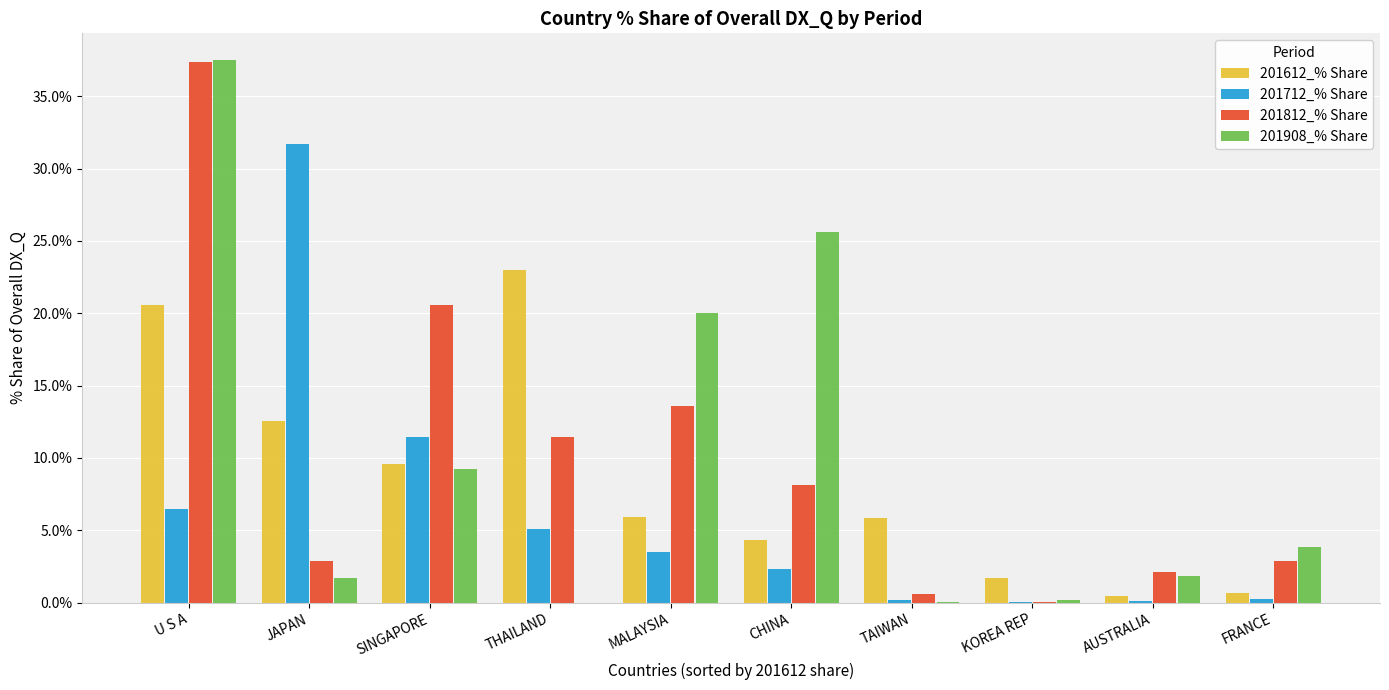

Is the value of 201908_% Share at AUSTRALIA greater than the value of 201812_% Share at CHINA?

No